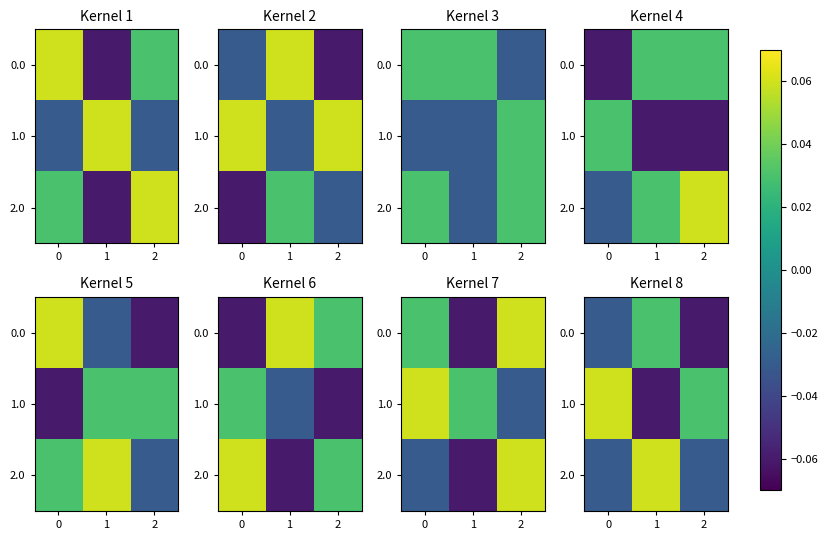

Which series has the largest total across all categories?

row_1